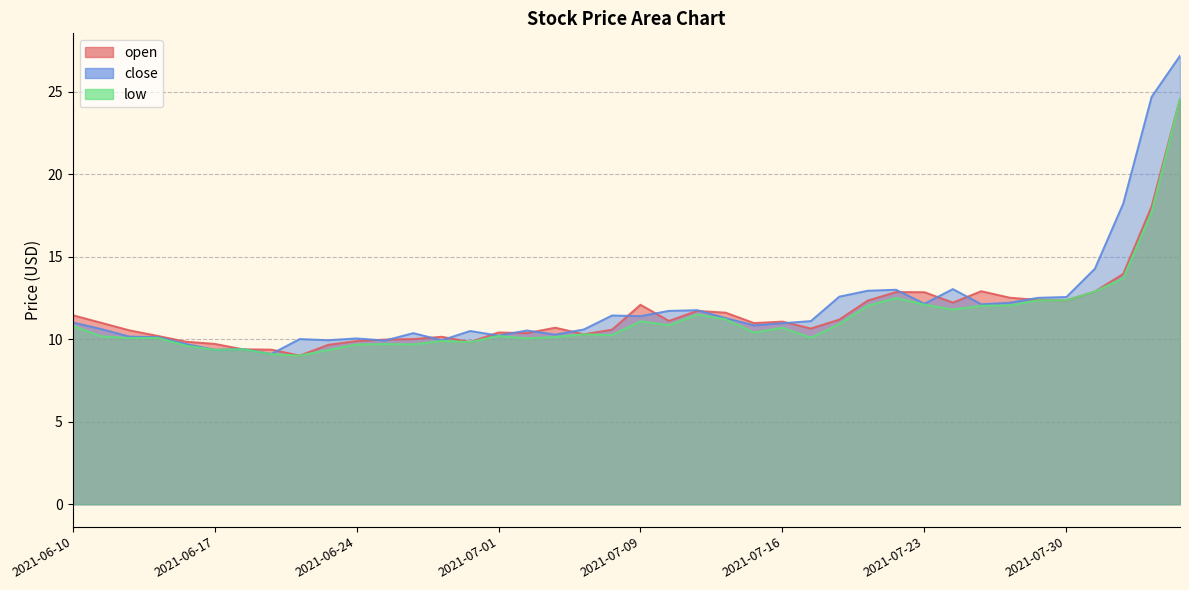

The open series shows 15.6 at 2021-06-21. True or false?

False